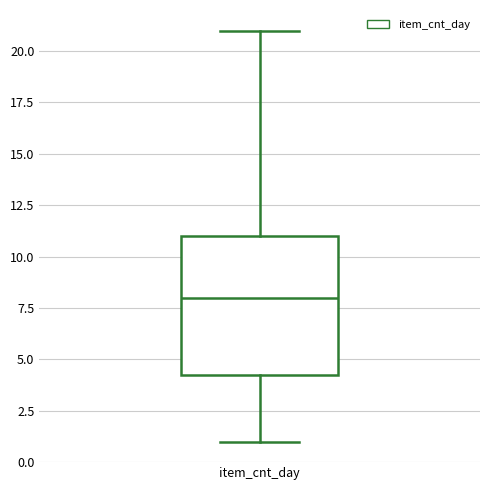

Read this box plot against the y-axis: the position of the median line, the range covered by the box, and the ends of both whiskers. The values are not printed on the chart, so give them approximately, as read against the axis.

median 8.0, box 4.5 to 11.0, whiskers 1.0 to 21.0